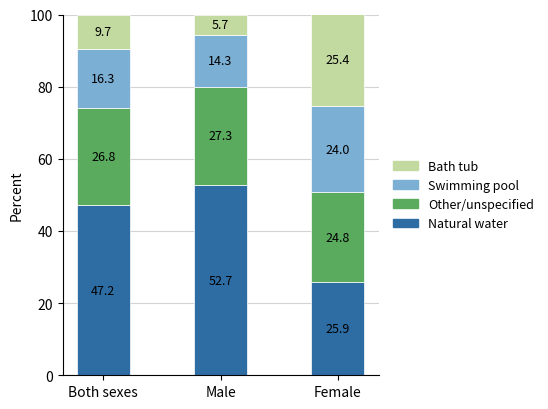

What is the difference between the maximum and minimum values in the Natural water series?

26.8